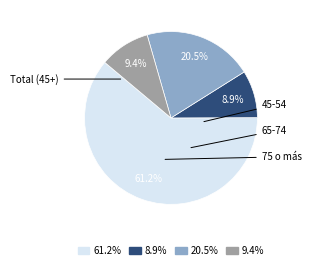

Count the number of slices in the pie.

4